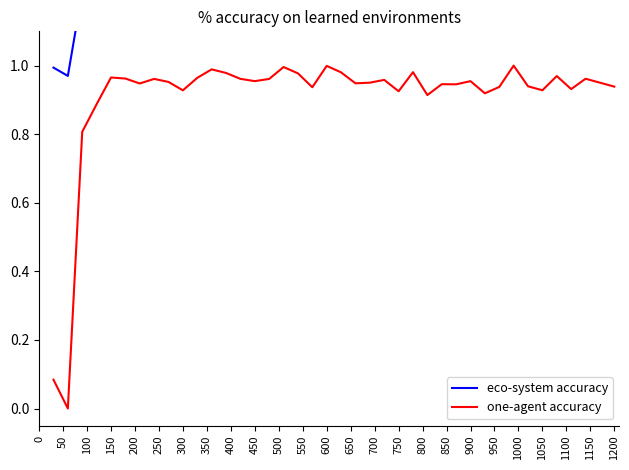

What is the label of the 8th point from the left?

350